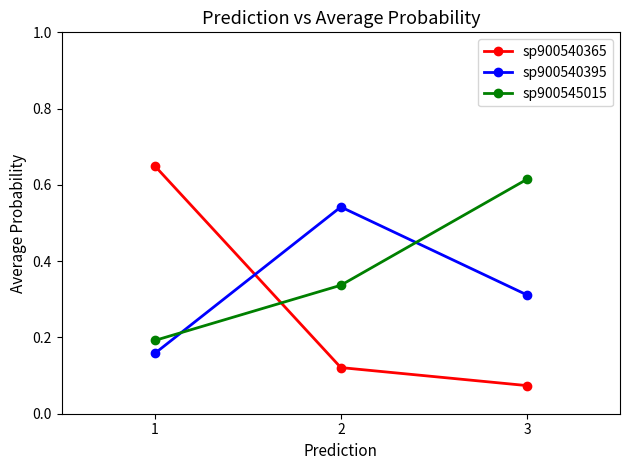

Count the number of categories in the chart.

3